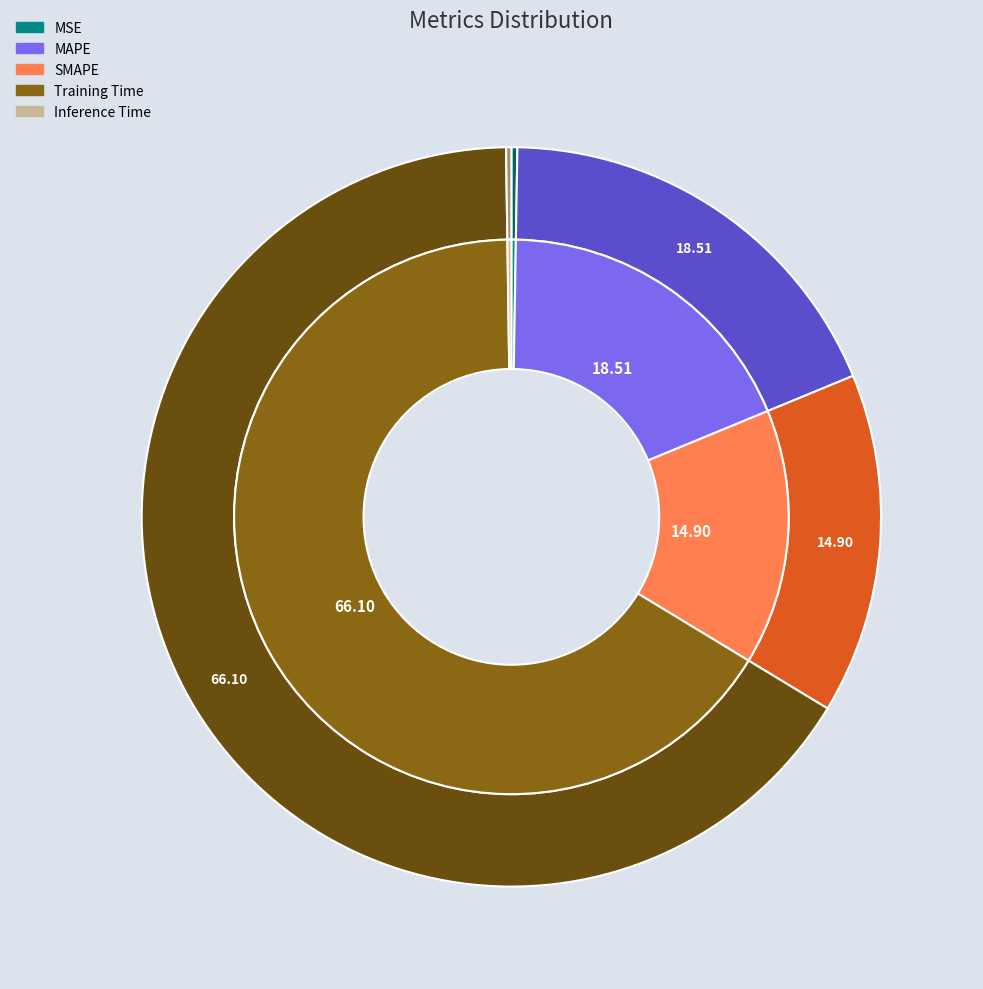

To the nearest percent, what portion does Training Time represent?

66%